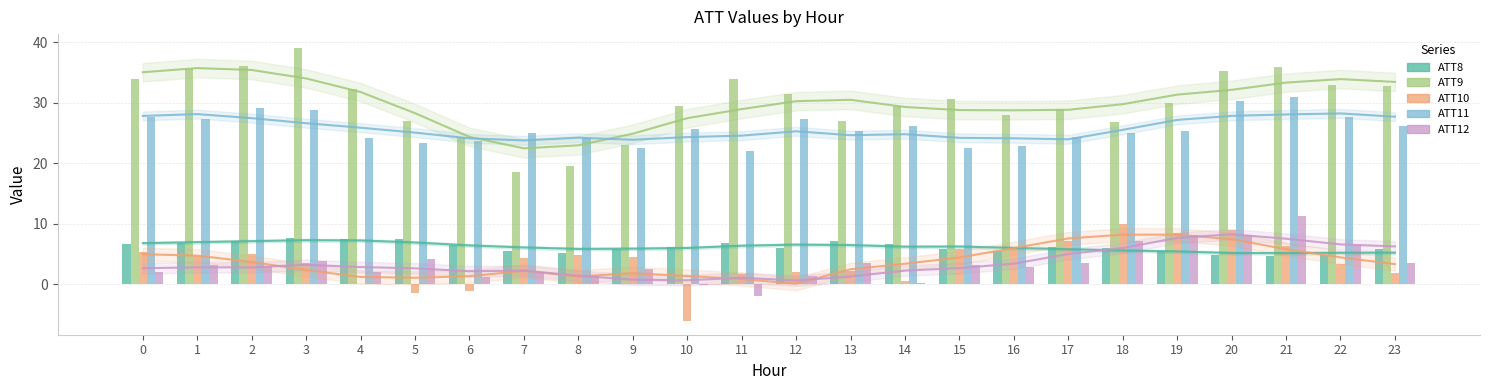

Between 4 and 17, which is larger?

4